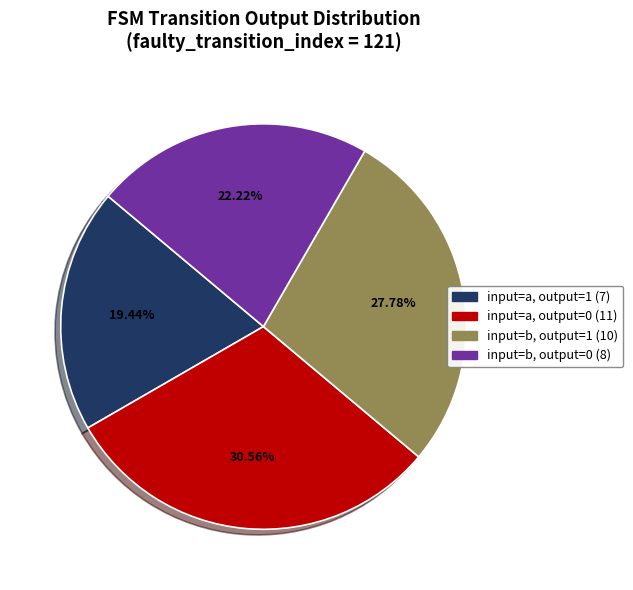

Is there any slice that represents more than half of the pie?

No